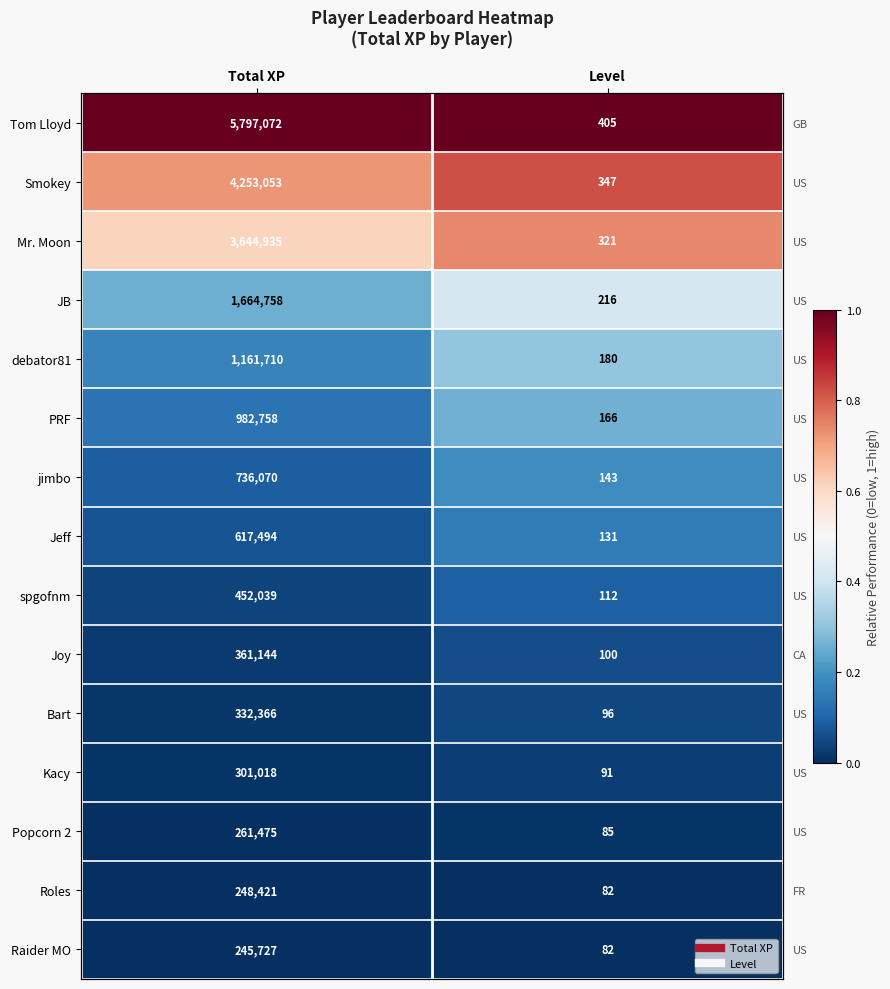

The value of spgofnm at Level is 0.1. True or false?

True